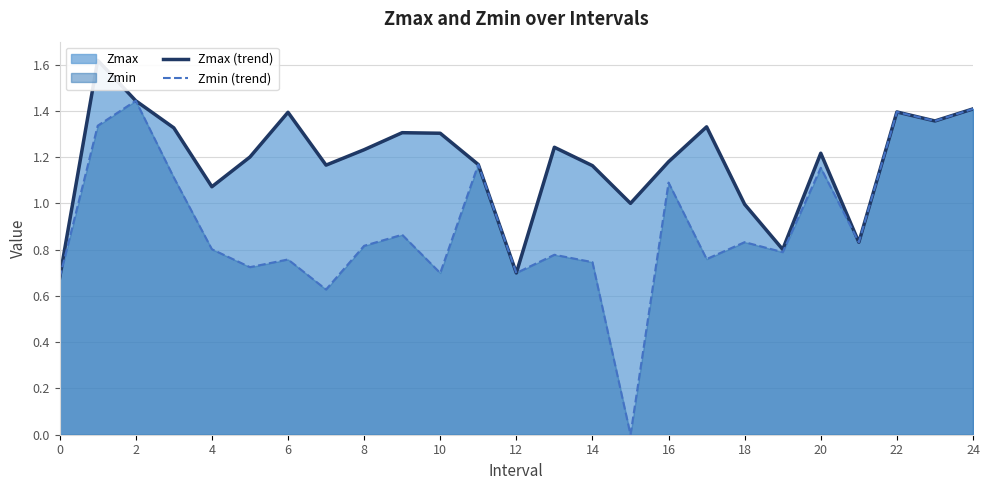

What is the value of the Zmin (trend) point at the 13th from the left?

0.7